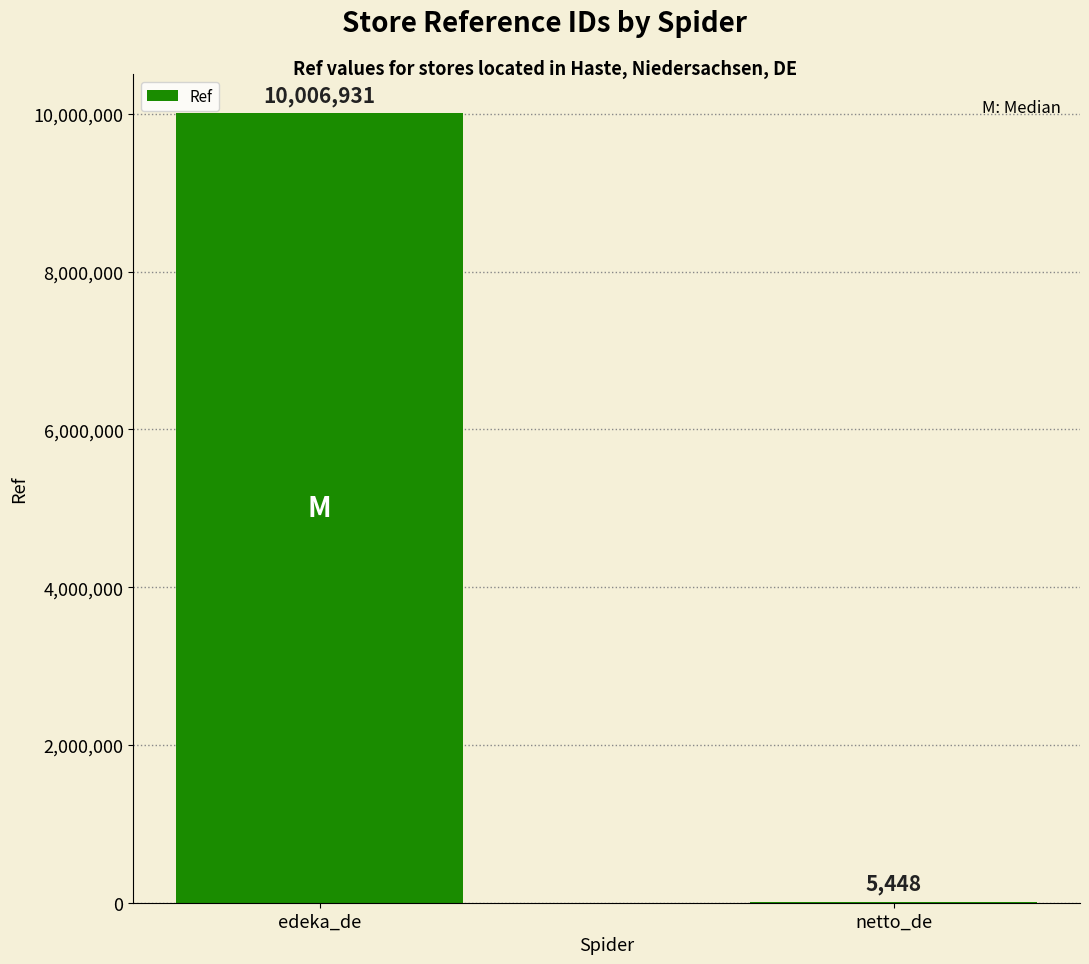

Which label corresponds to the largest value in the chart?

edeka_de